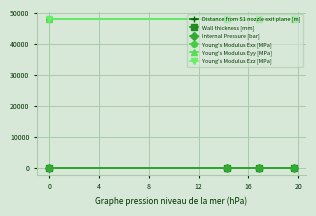

True or false: Young's Modulus Eyy [MPa] has more than 2 points higher than both neighbors.

False